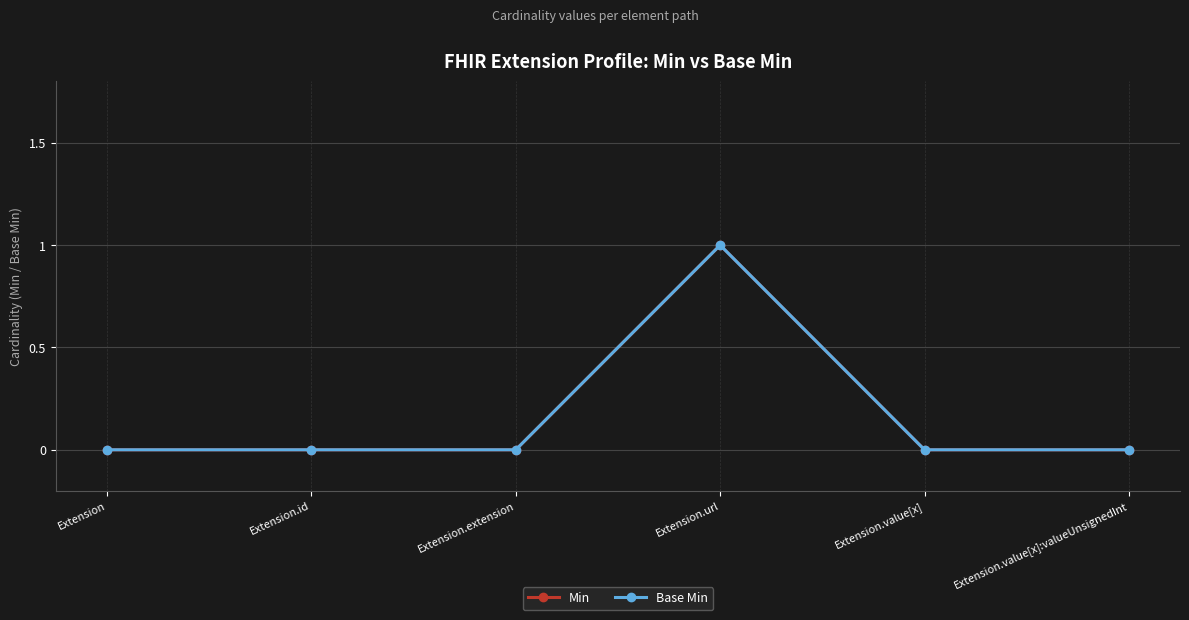

At Extension.value[x]:valueUnsignedInt, list the series in order from smallest to largest.

Min, Base Min